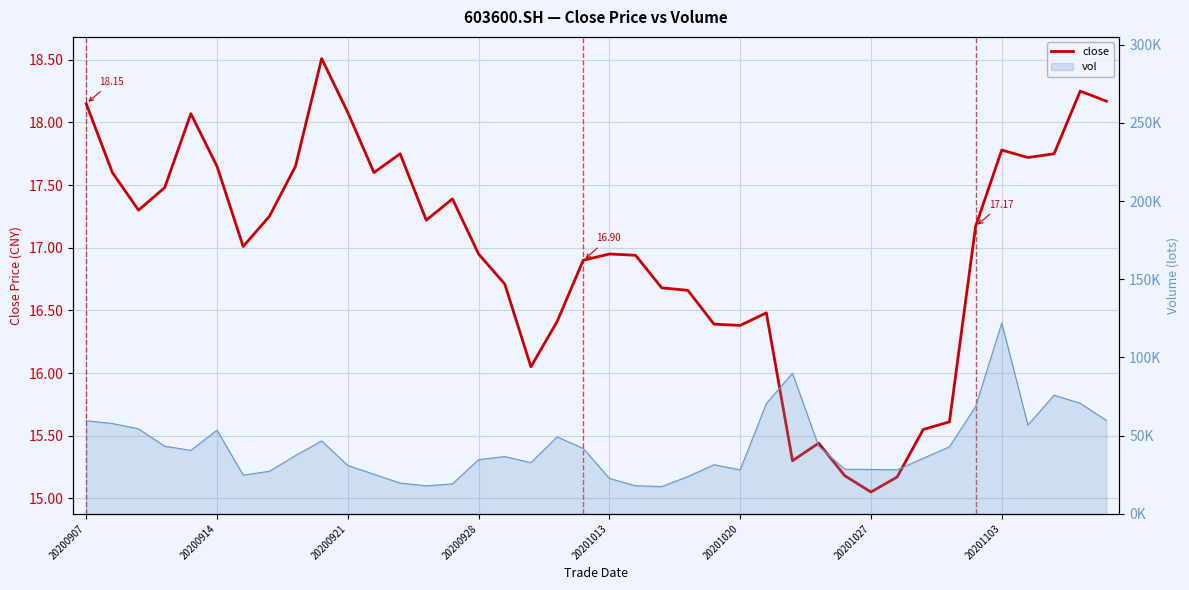

Does the chart display data point markers on the line(s)?

No